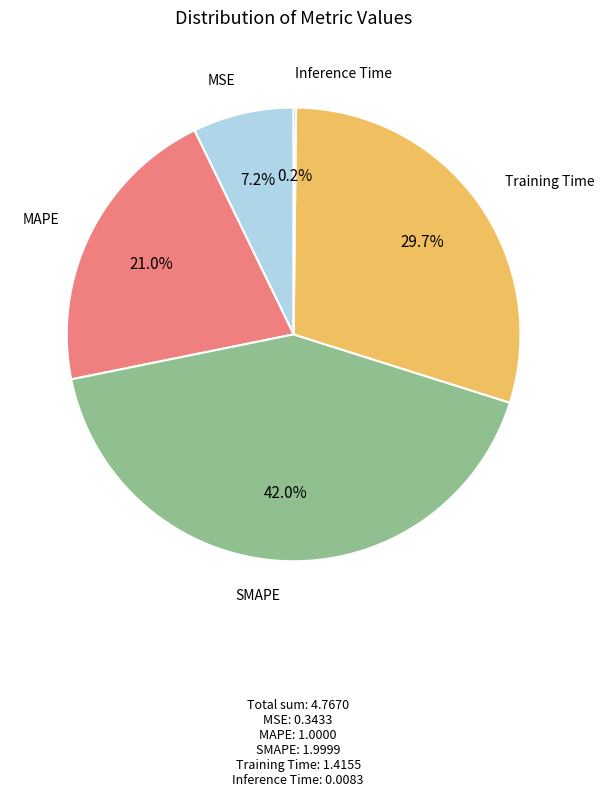

Is it true that MSE is 7% of the pie?

True